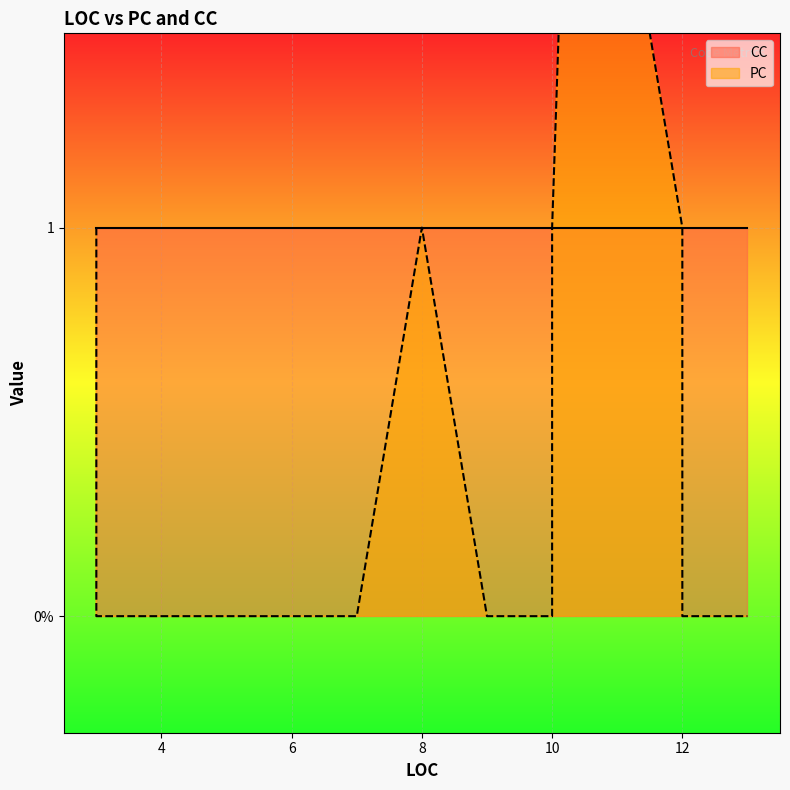

What is the label of the 13th point from the left?

10